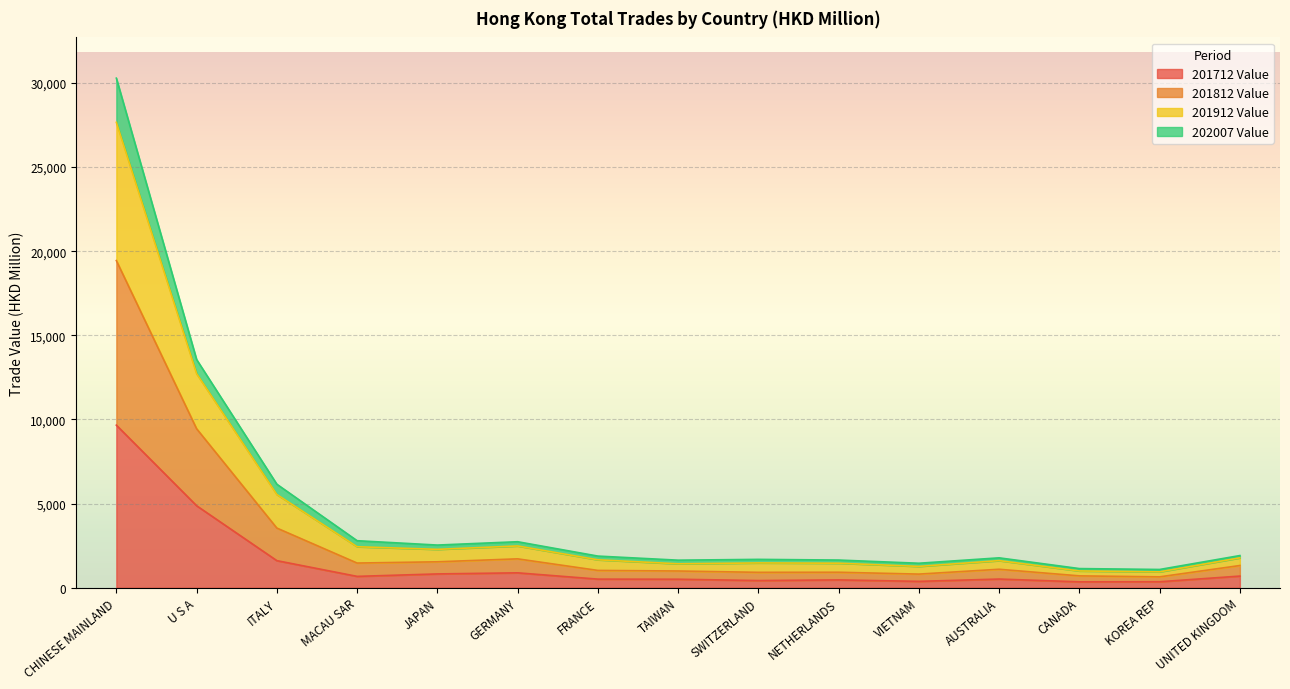

At which label does 201712 Value reach its minimum?

CANADA